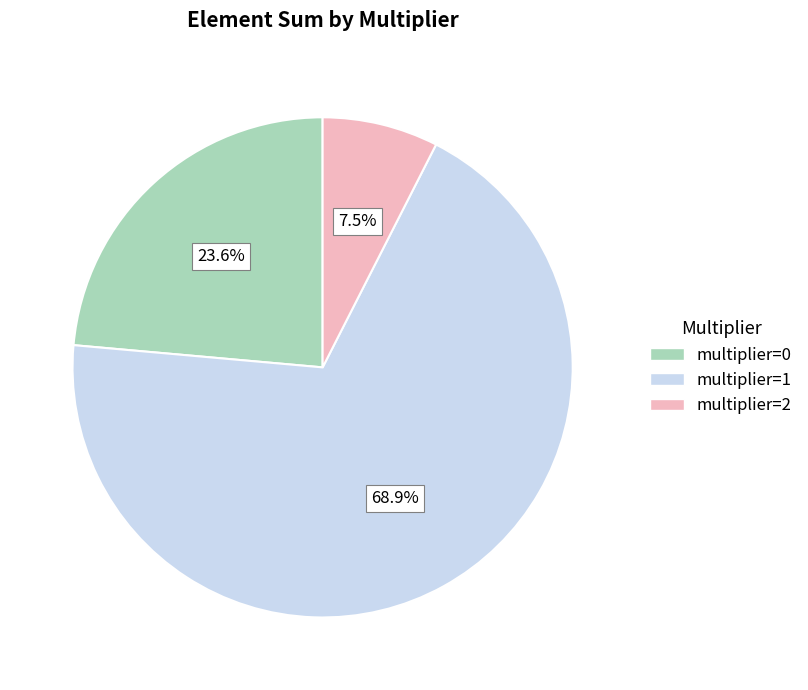

Between multiplier=1 and multiplier=2, which is larger?

multiplier=1